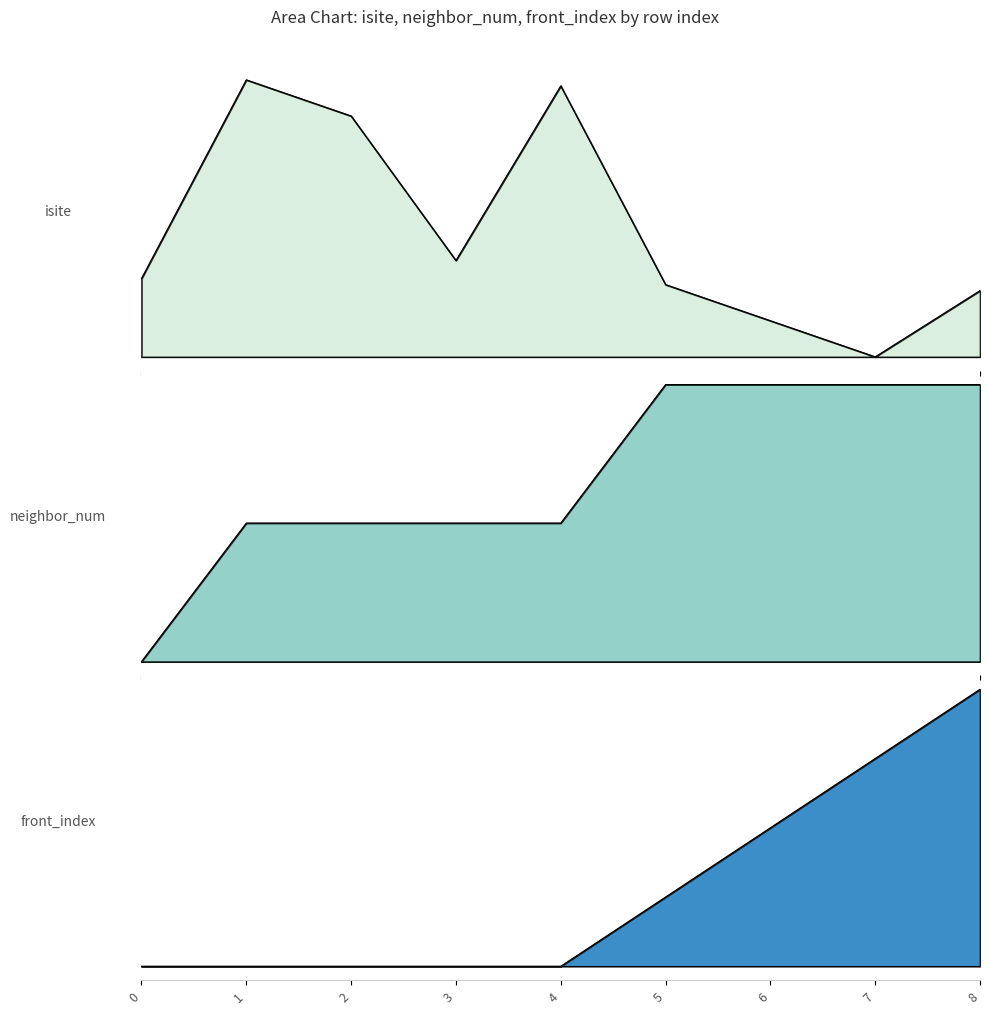

How many interior local peaks does the isite series have?

2